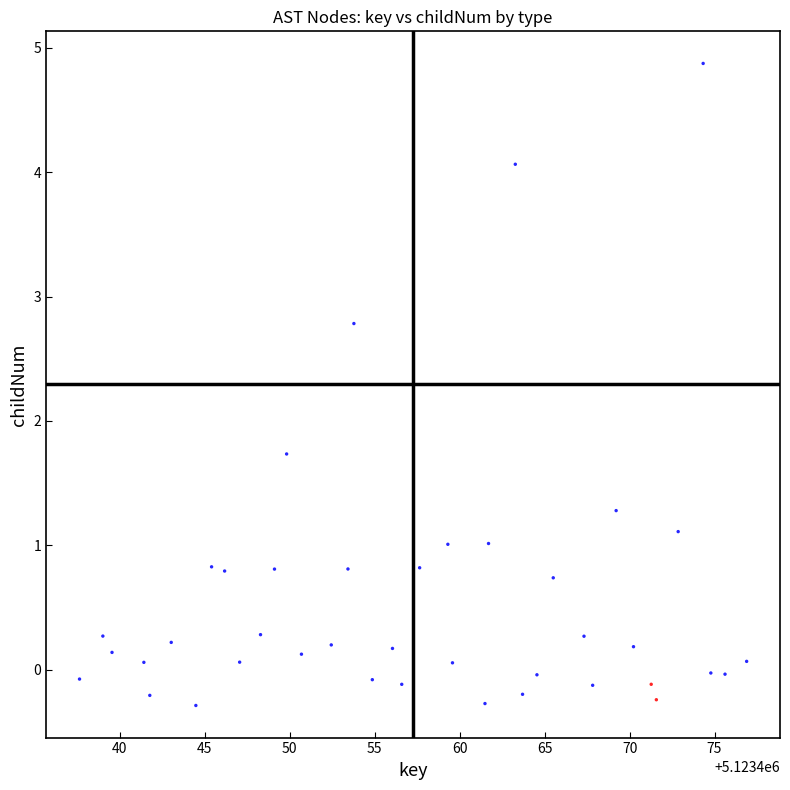

What is the range of Y values (max minus min)?

5.2